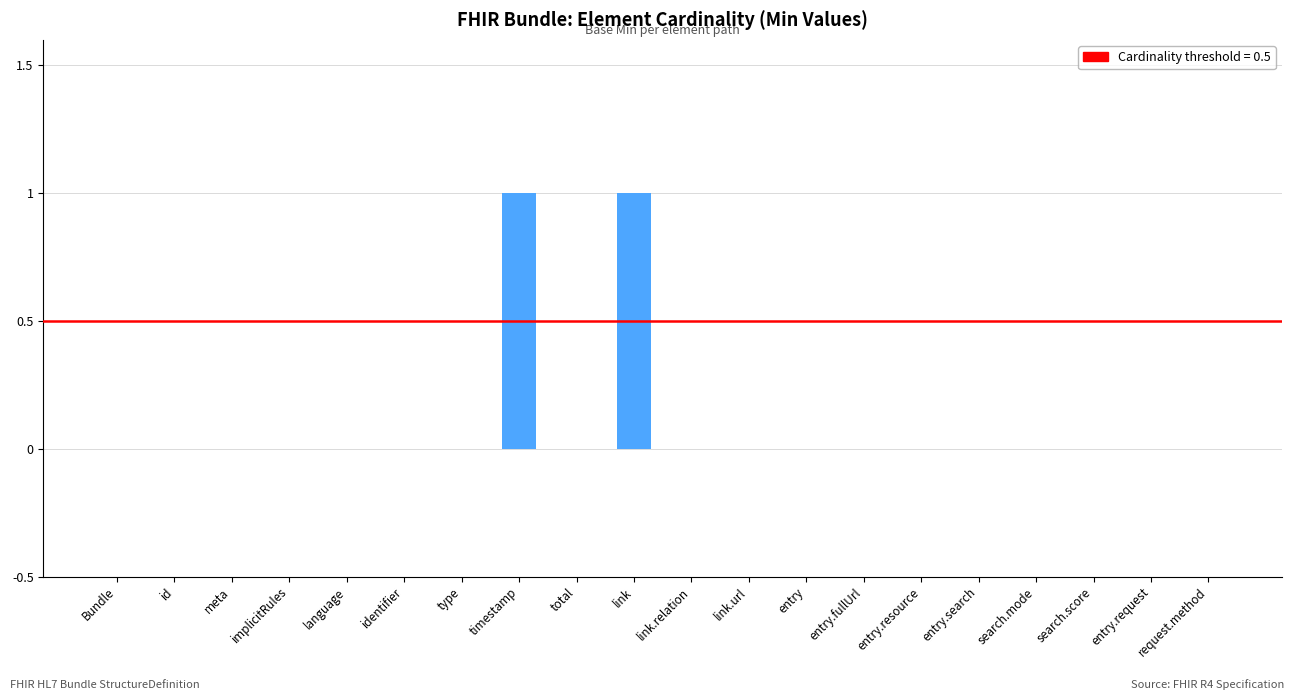

Reading left to right, extract all data points from this chart.

0	0	0	0	0	0	0	1	0	1	0	0	0	0	0	0	0	0	0	0